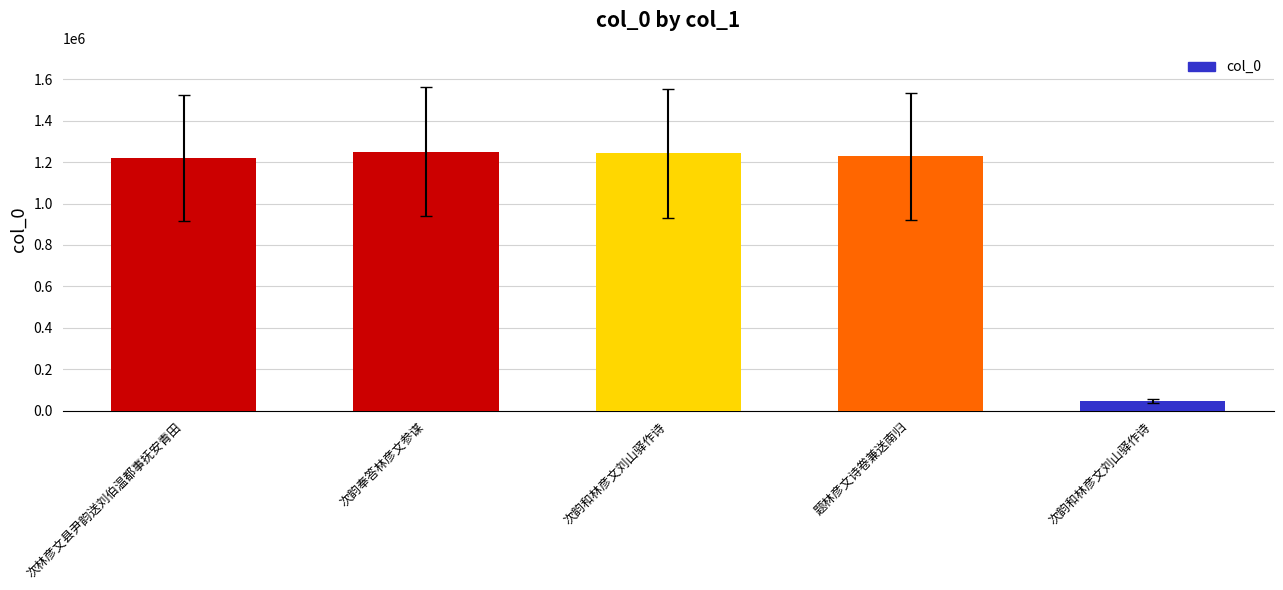

Are the bars grouped side by side (vs. stacked)?

No